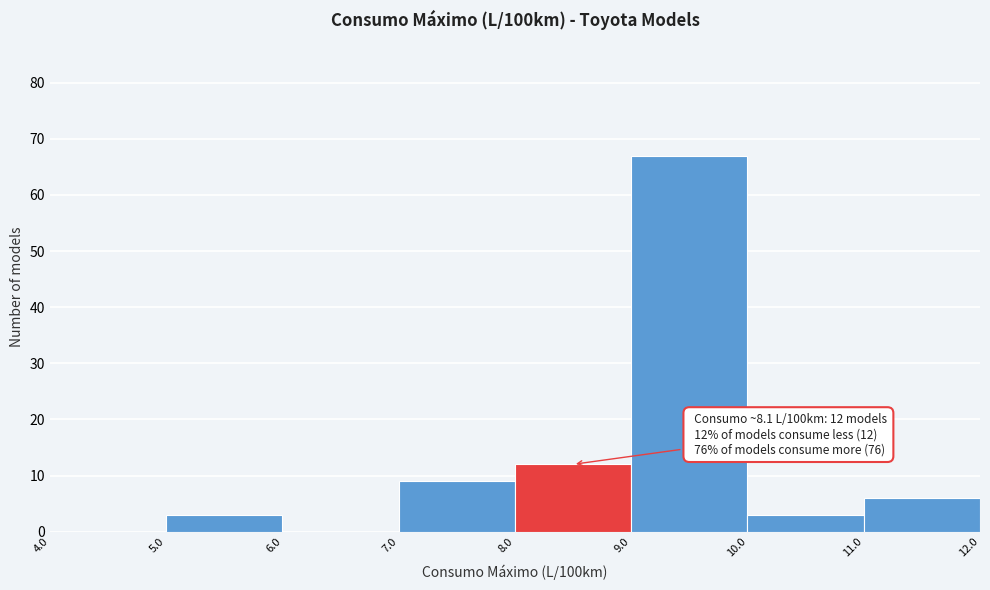

Which range on the x-axis has the tallest bar?

9.0 to 10.0